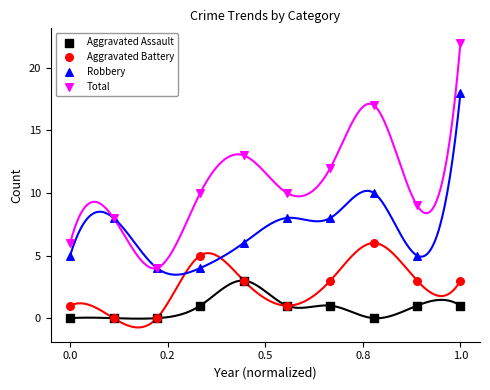

What are all the series names shown in the legend?

Aggravated Assault, Aggravated Battery, Robbery, Total